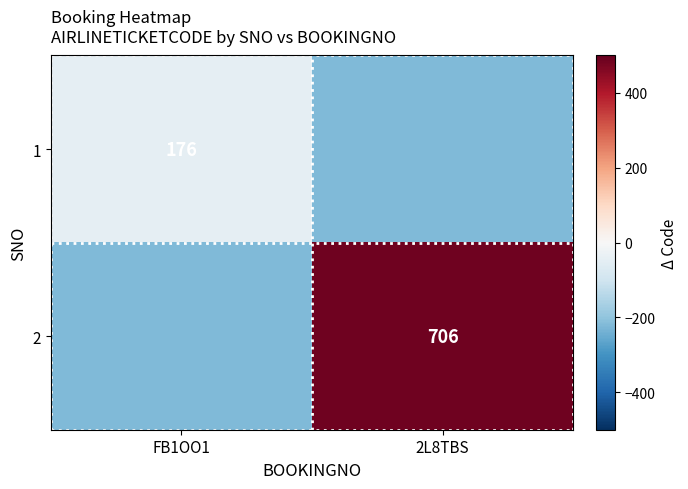

Is the value of 2 at 2L8TBS greater than the value of 1 at FB1OO1?

Yes